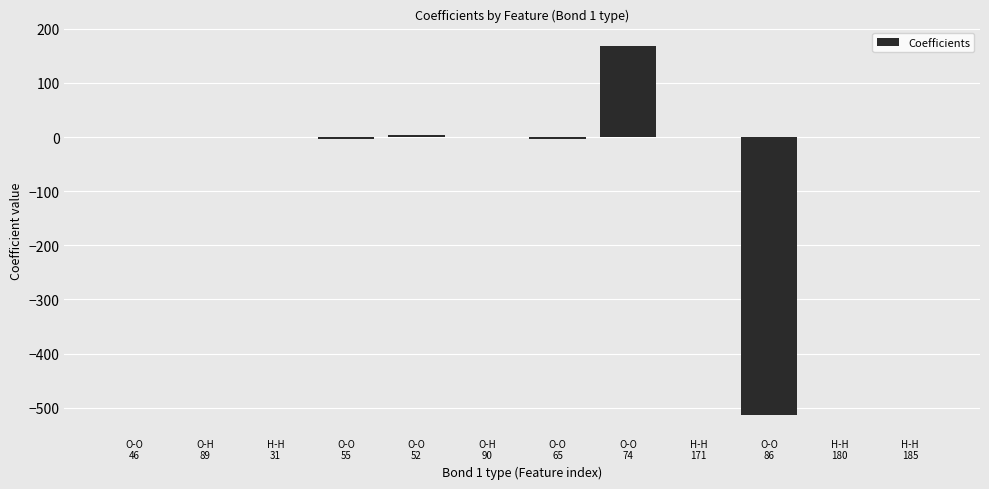

What is the sum of all values?

-348.4